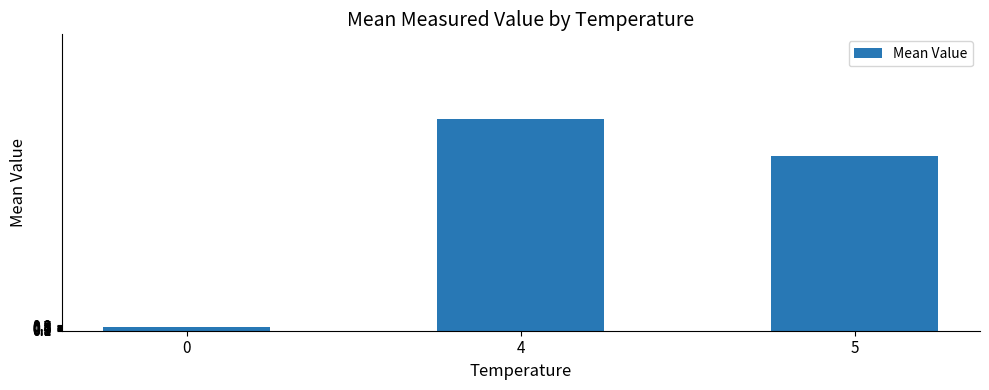

Rank the categories by value from lowest to highest.

0, 5, 4